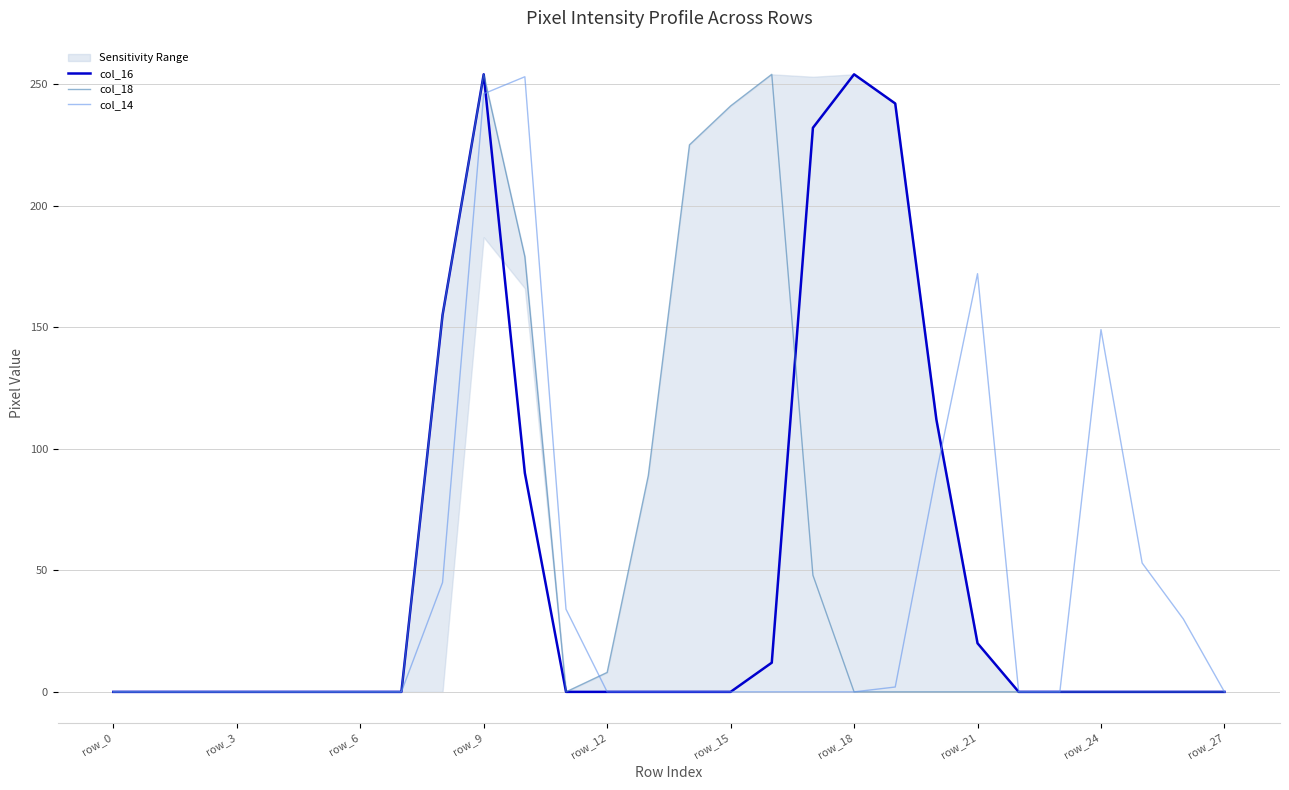

How many intersections are there between col_18 and col_16?

1